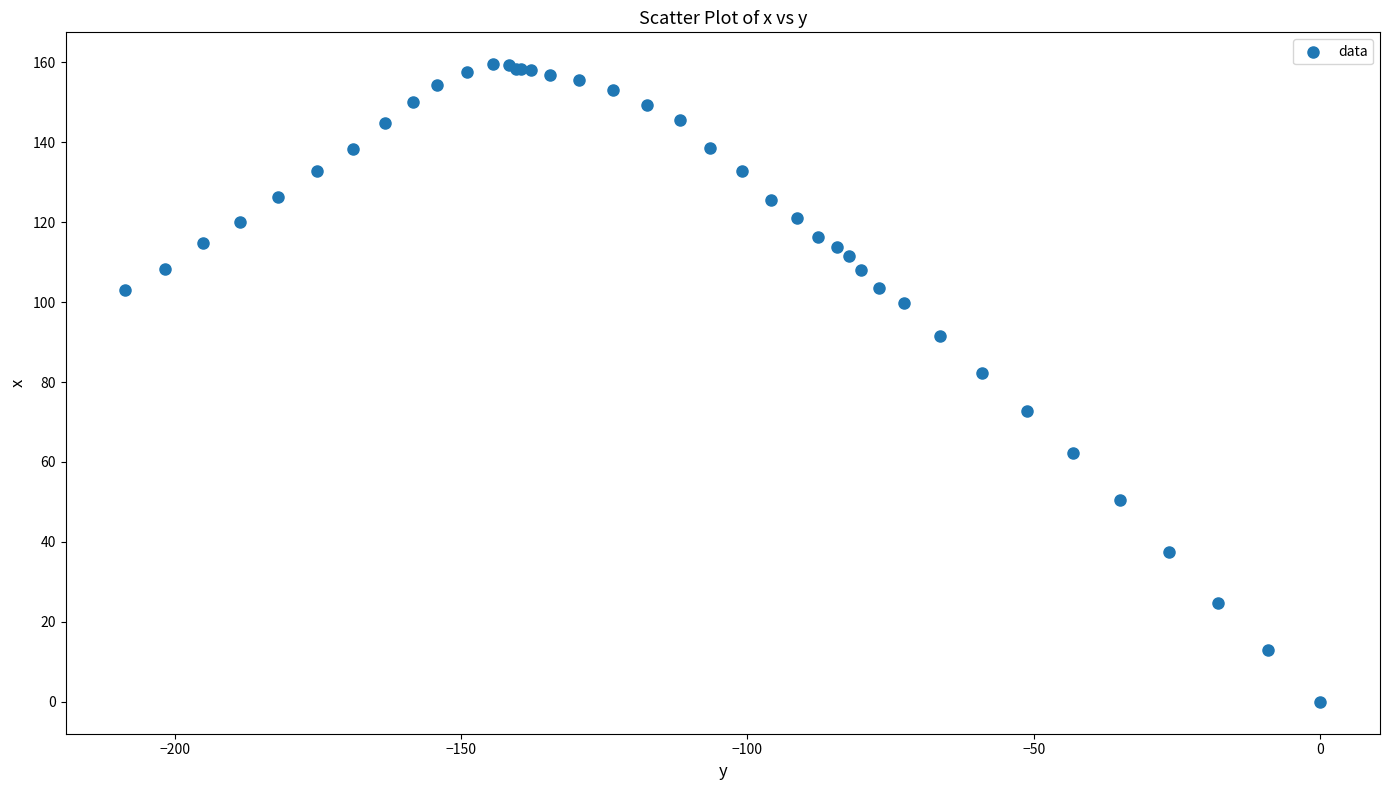

What Y value in the scatter plot is closest to 79?

82.3